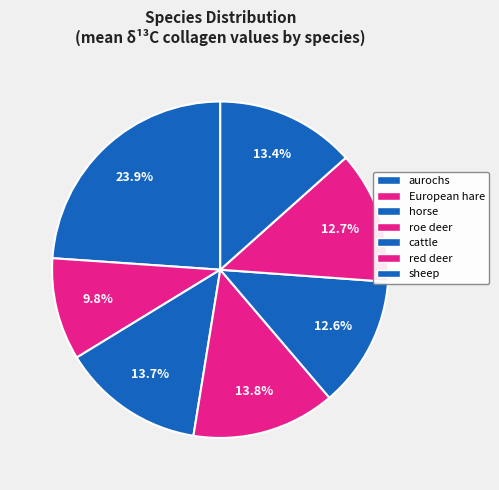

Do roe deer and horse together represent more than half of the pie?

No